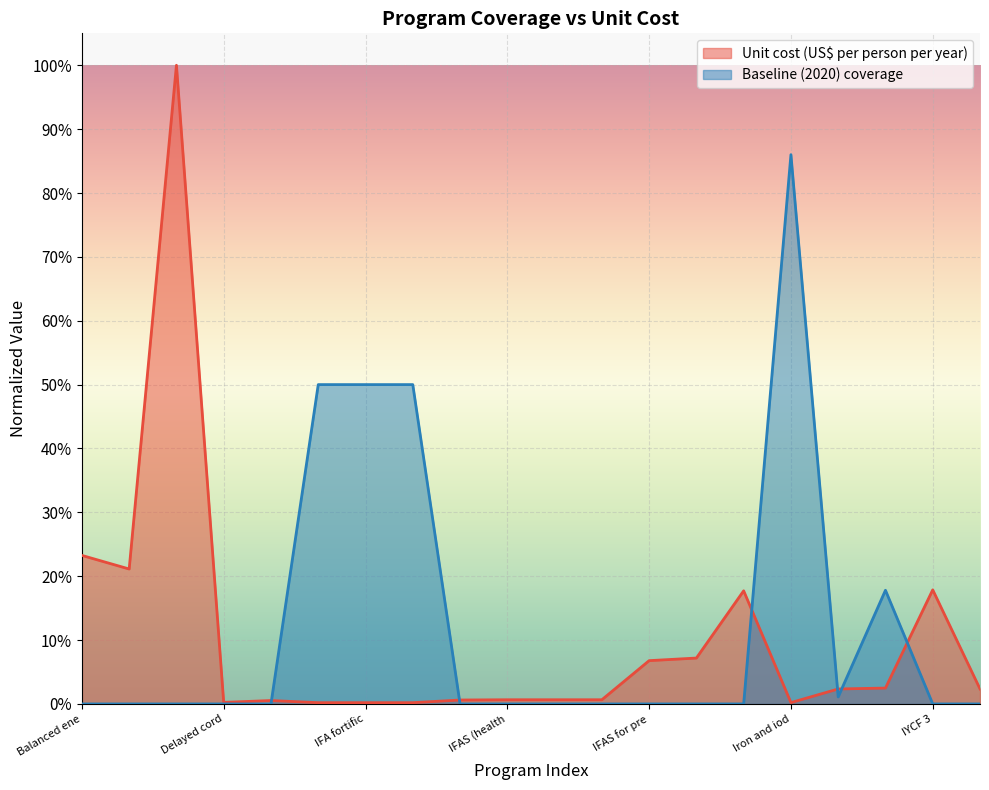

What is the average value of the Unit cost (US$ per person per year) series?

0.1